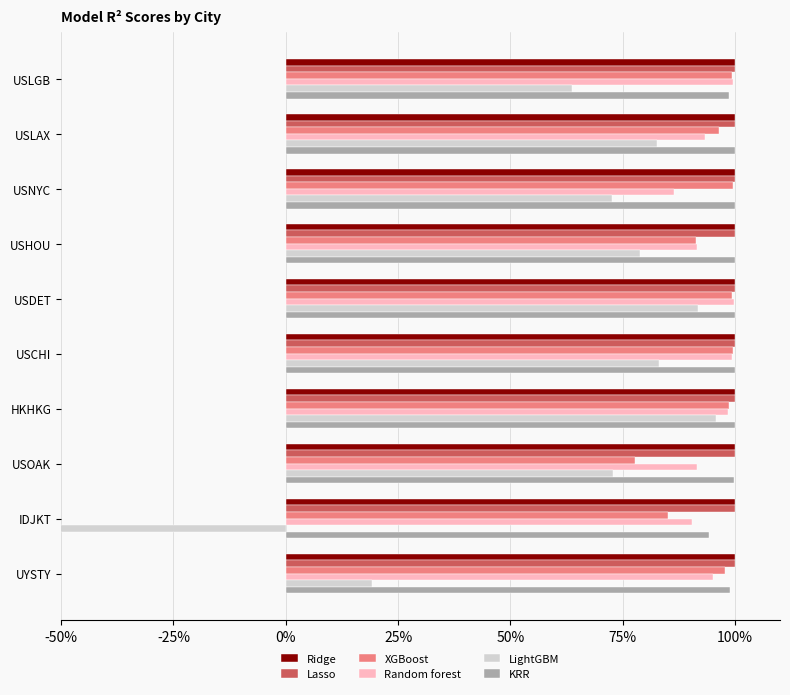

What position from the left is USHOU?

4